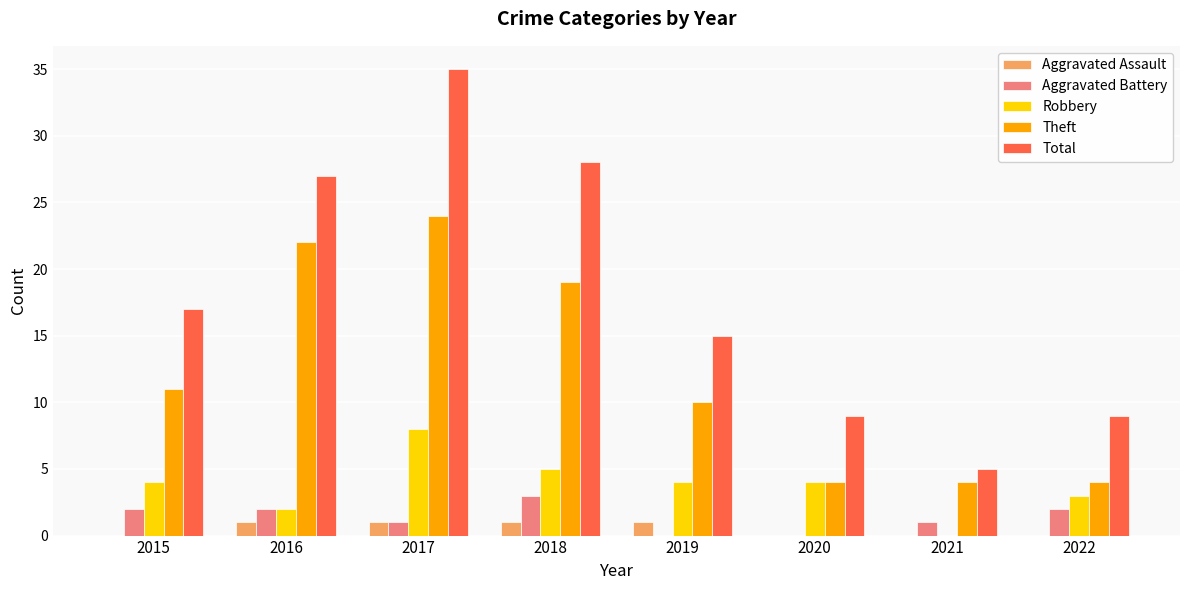

Which series changed the most between 2017 and 2018?

Total